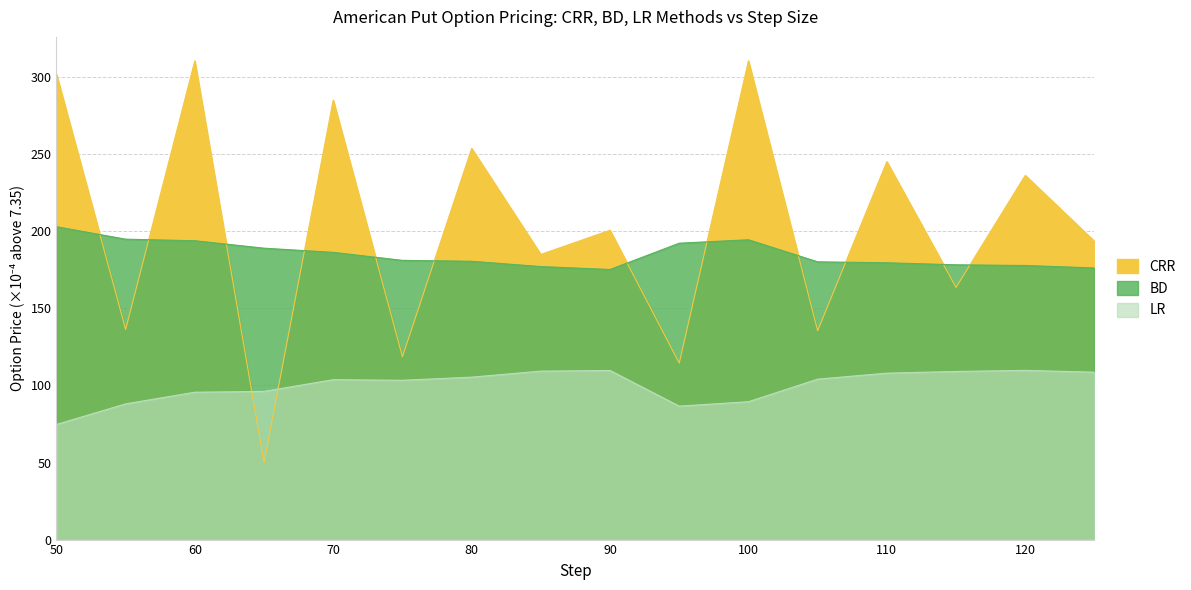

Does the chart display data point markers on the line(s)?

No